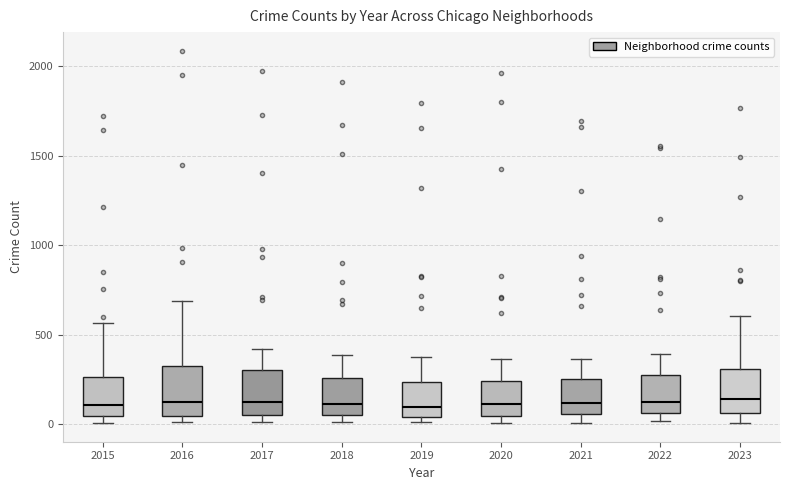

Reading left to right, transcribe this box plot: for each box, give where its median line is, the range the box spans, and where its two whiskers end, as read against the y-axis. The values are not printed on the chart, so give them approximately, as read against the axis.

2015: median 100, box 50 to 250, whiskers 0 to 550
2016: median 150, box 50 to 300, whiskers 0 to 700
2017: median 100, box 50 to 300, whiskers 0 to 400
2018: median 100, box 50 to 250, whiskers 0 to 400
2019: median 100, box 50 to 250, whiskers 0 to 400
2020: median 100, box 50 to 250, whiskers 0 to 350
2021: median 100, box 50 to 250, whiskers 0 to 350
2022: median 100, box 50 to 250, whiskers 0 to 400
2023: median 150, box 50 to 300, whiskers 0 to 600